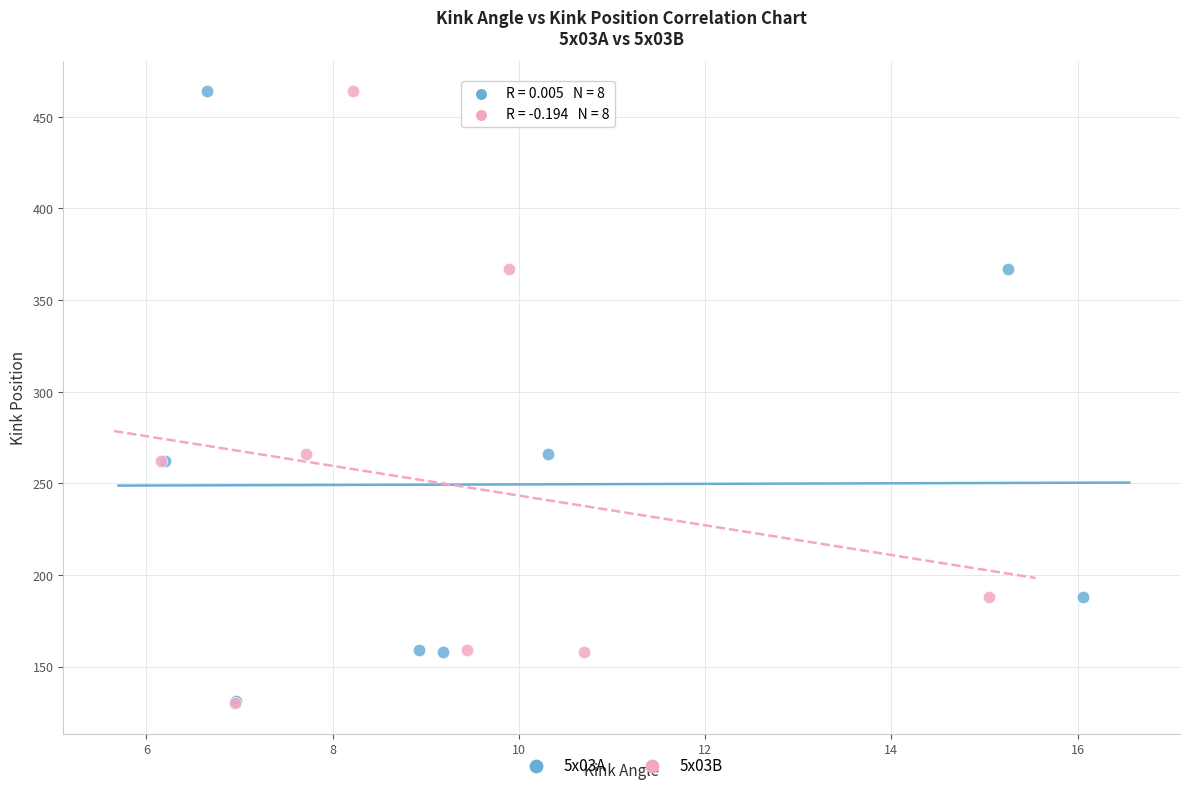

Which series has the largest Y range (max minus min)?

5x03B